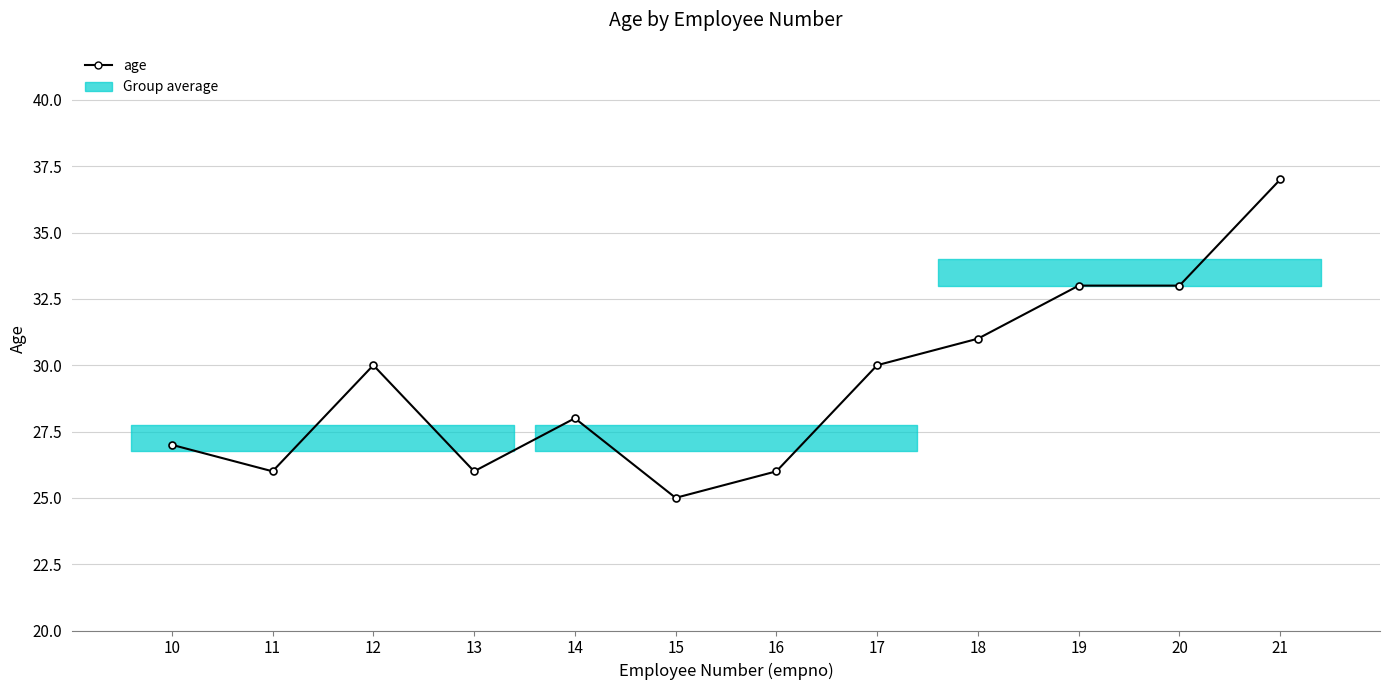

What is the difference between the values at 20 and 11?

7